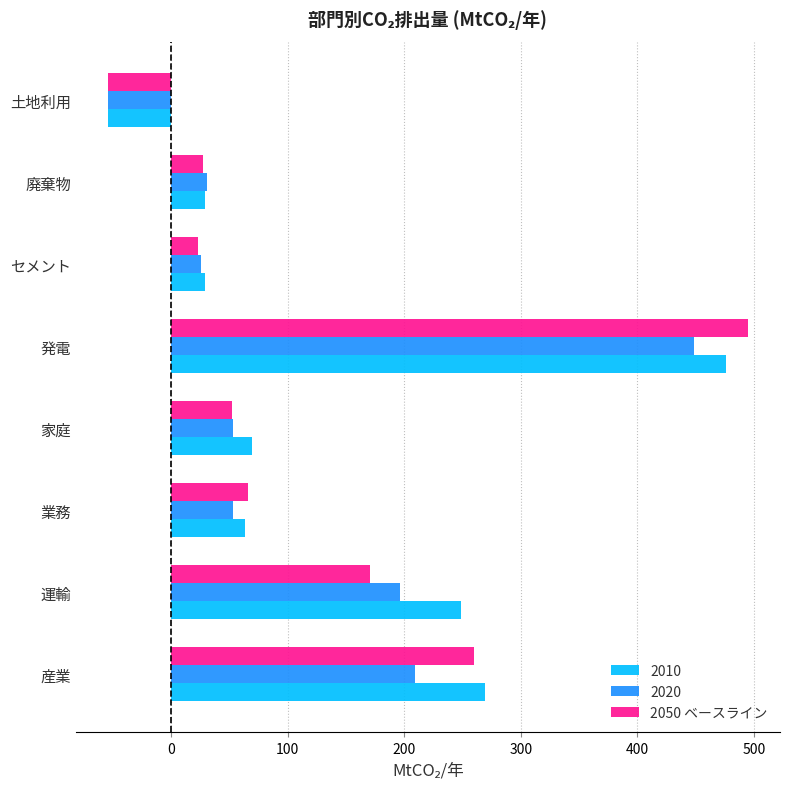

What is the average value of the 2010 series?

141.5